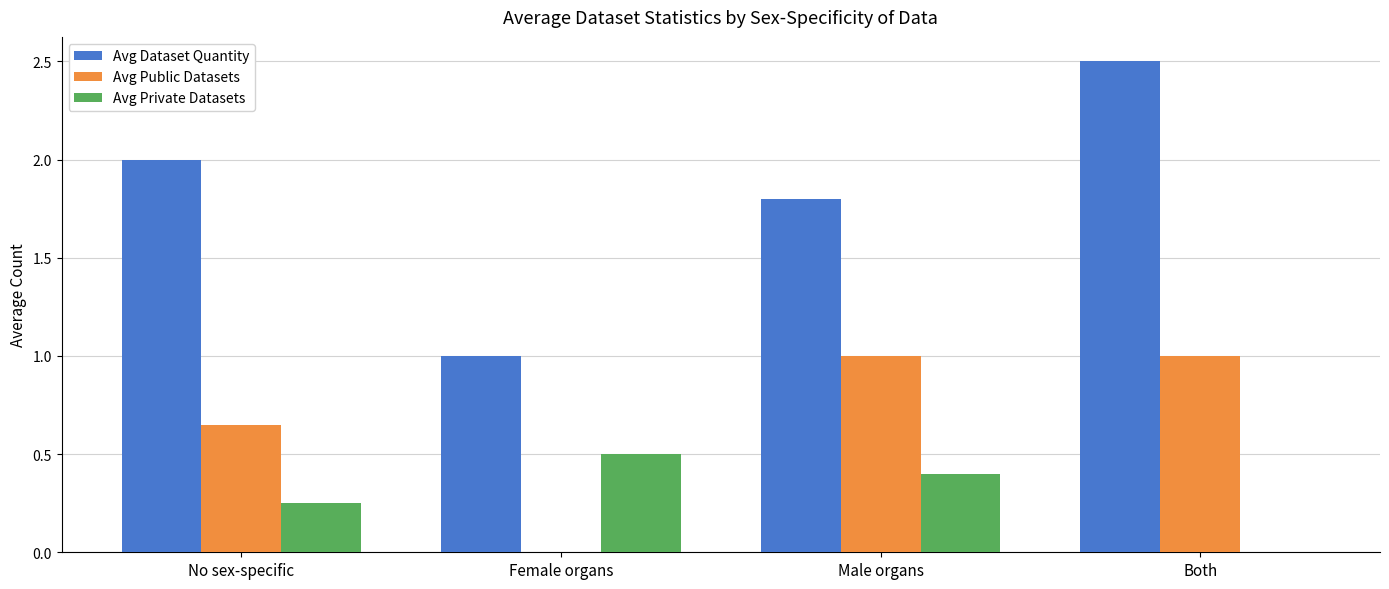

Which series has the widest spread of values?

Avg Dataset Quantity